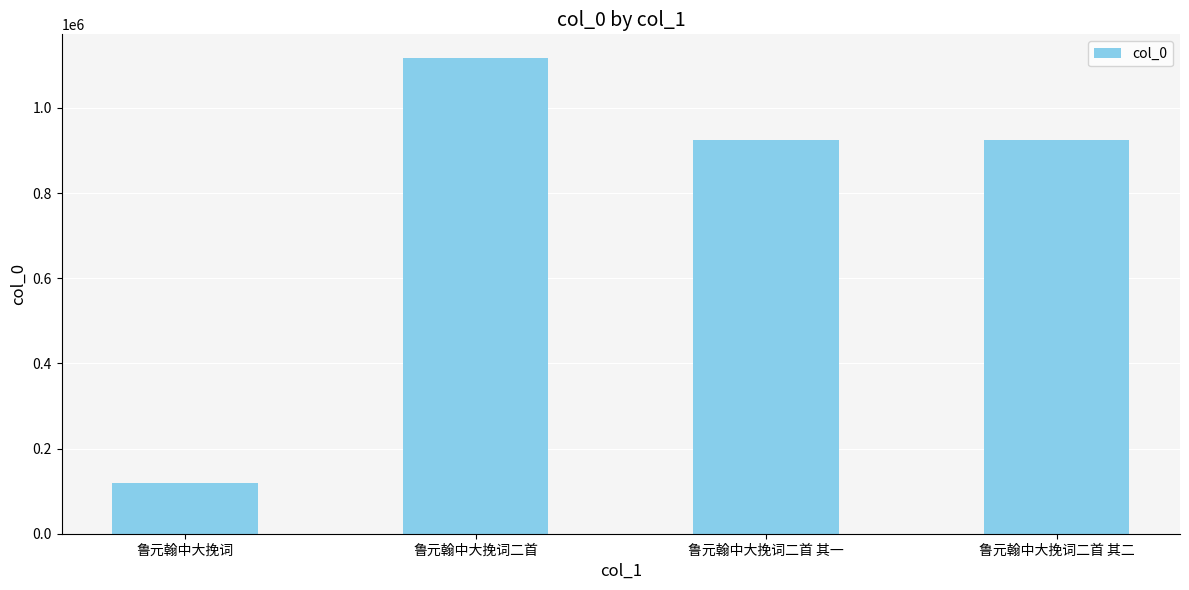

Is it true that the value at 鲁元翰中大挽词二首 其一 is 924283?

True